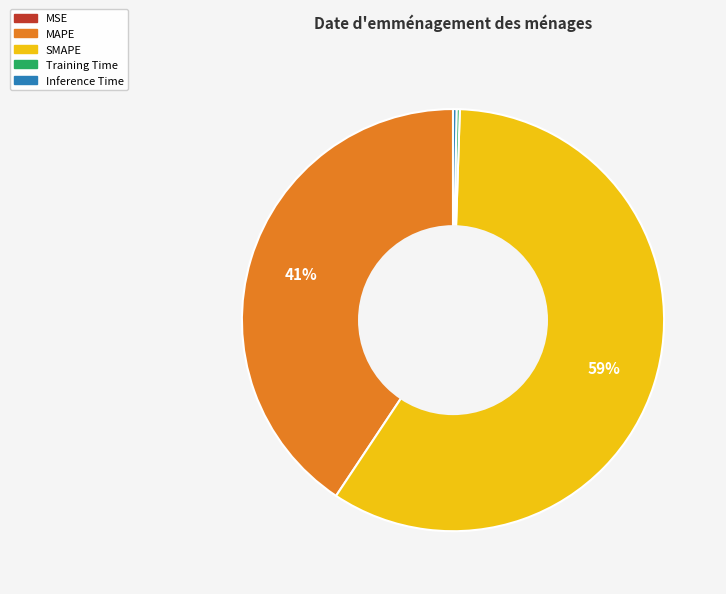

To the nearest percent, what portion does MAPE represent?

41%